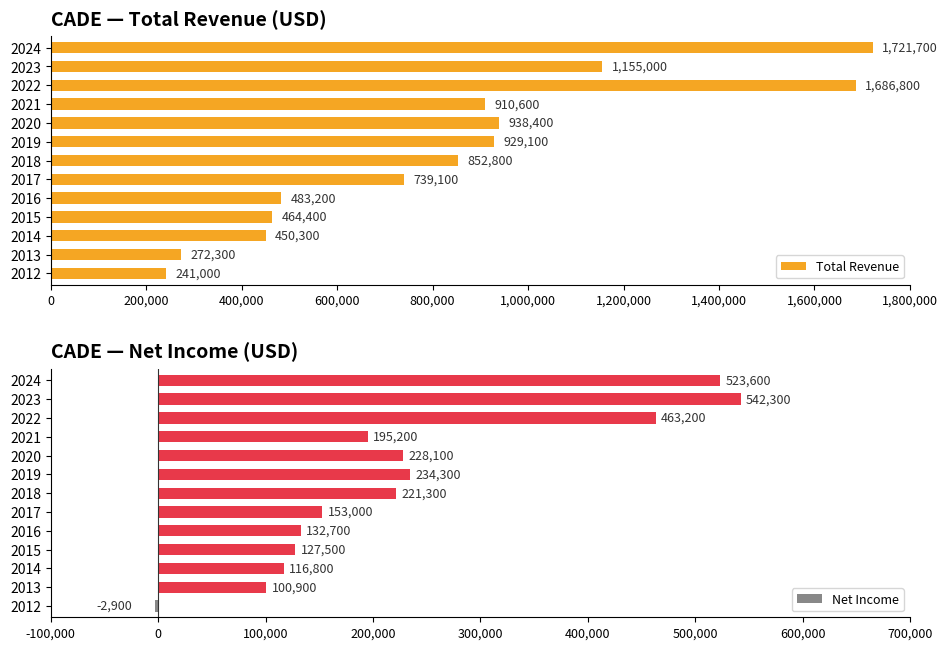

Which category has the highest value in the Total Revenue series?

2024